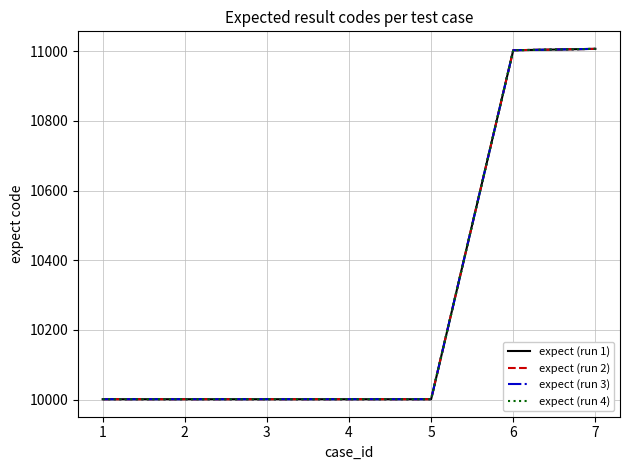

Rank the categories by expect (run 2) value from lowest to highest.

0, 1, 2, 3, 4, 5, 6